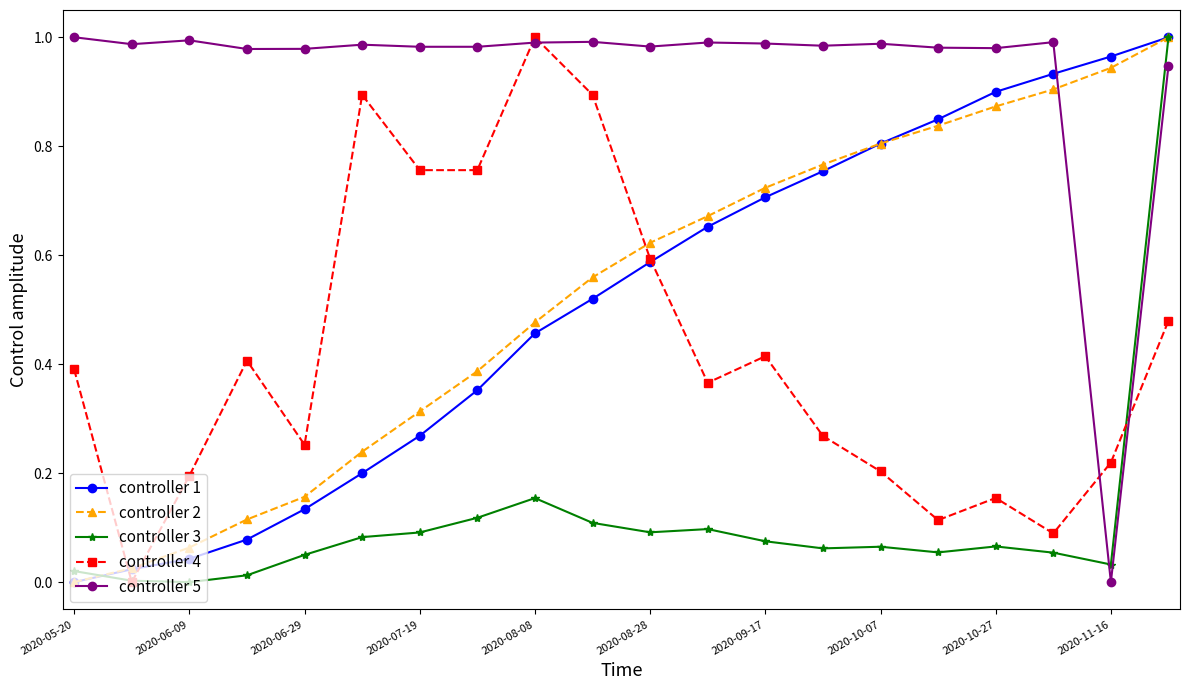

True or false: controller 2 has more than 2 interior local peaks.

False